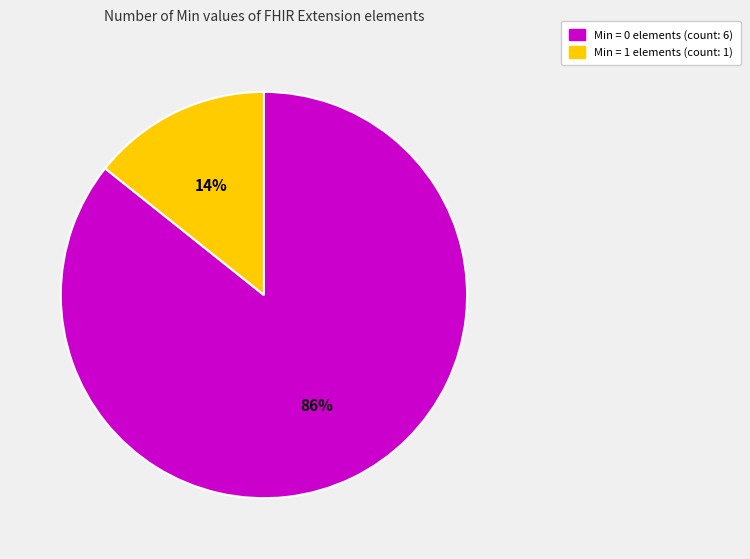

Is there any slice that represents more than half of the pie?

Yes